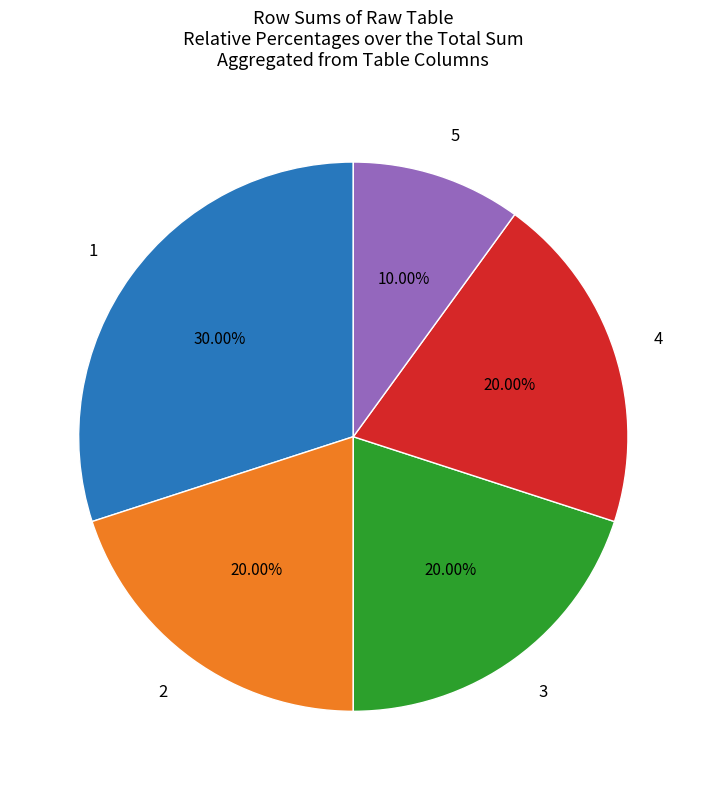

Is there a majority slice in this chart?

No